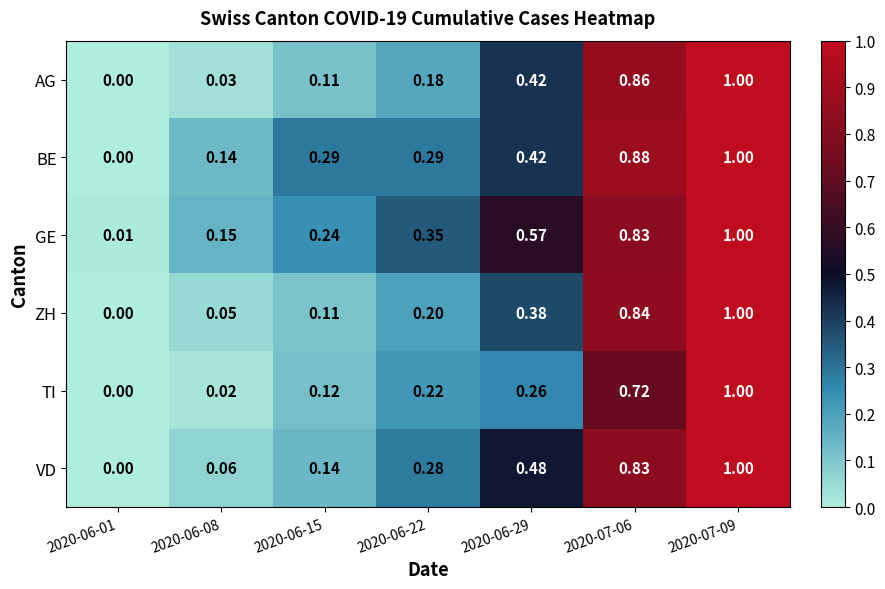

Which series has the largest total across all categories?

GE